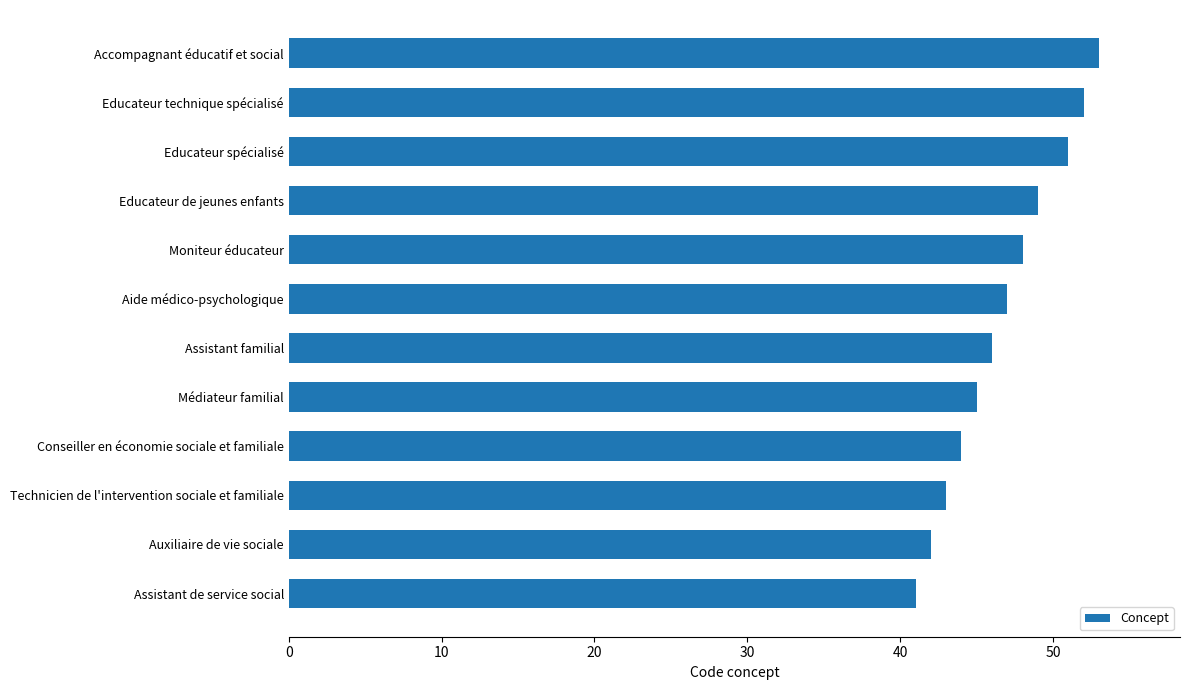

Which has a higher value, Educateur spécialisé or Auxiliaire de vie sociale?

Educateur spécialisé